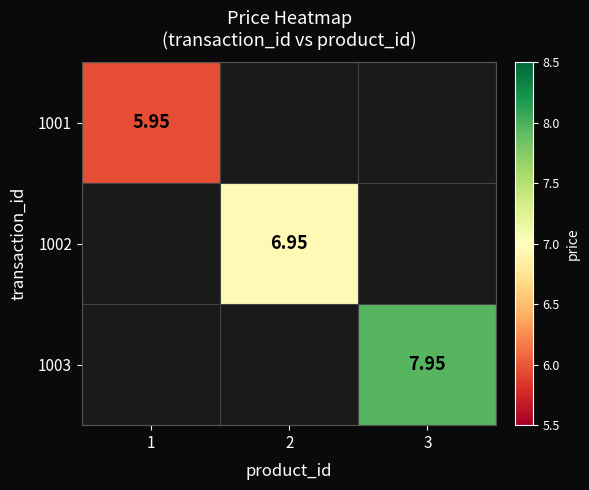

How many distinct data groups are displayed?

3